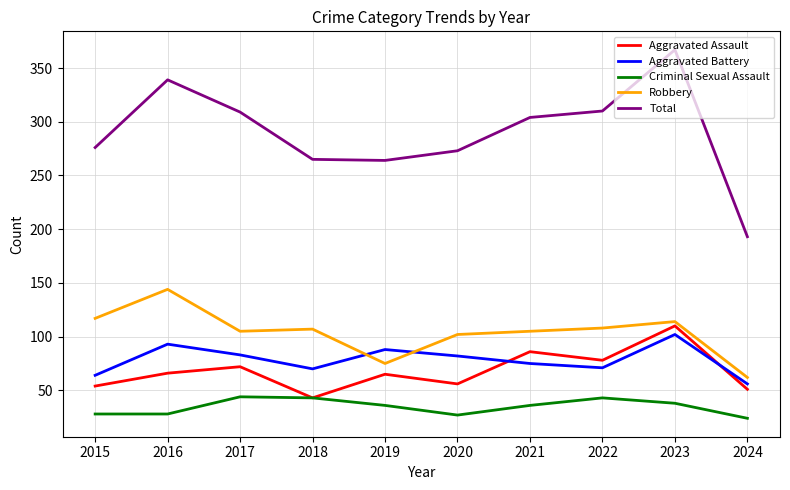

What is the maximum value shown in the chart?

367